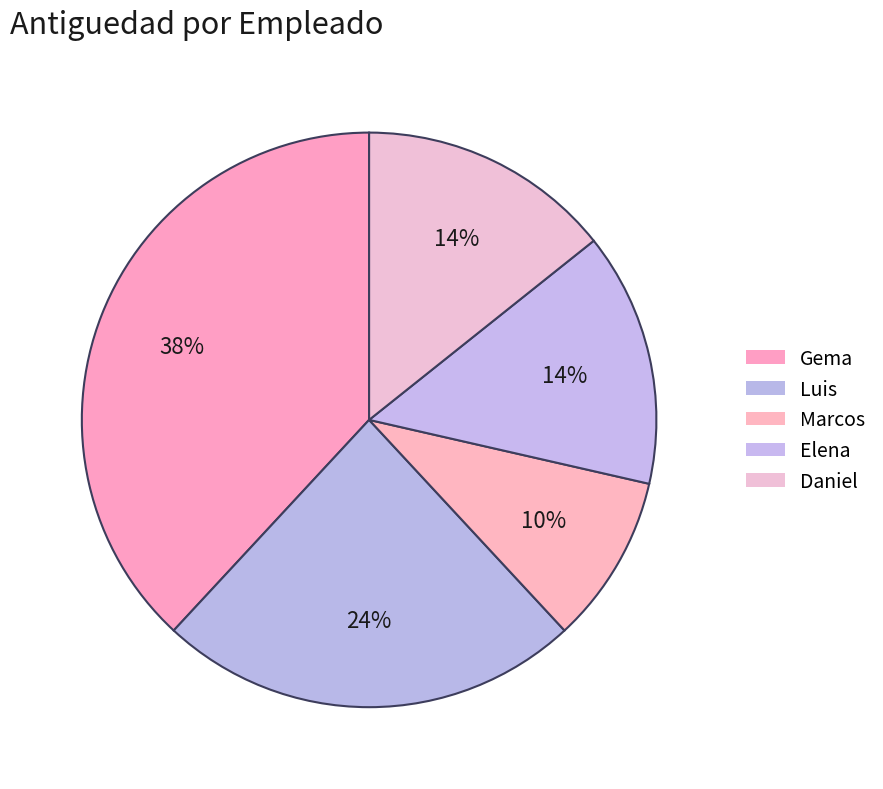

Rank the categories by value from lowest to highest.

Marcos, Elena, Daniel, Luis, Gema